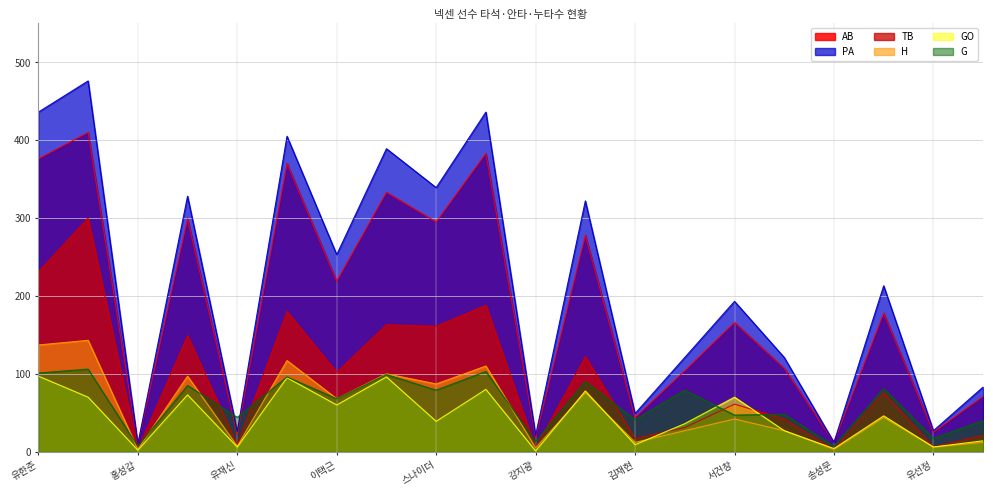

What are all the series names shown in the legend?

AB, PA, TB, H, GO, G